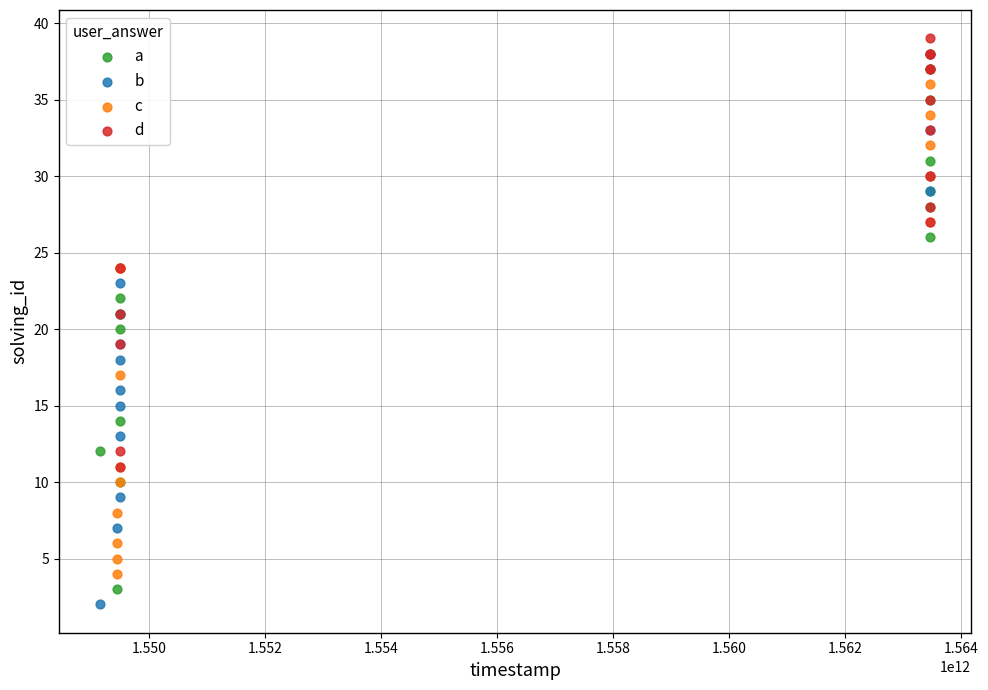

What are all the series names shown in the legend?

a, b, c, d